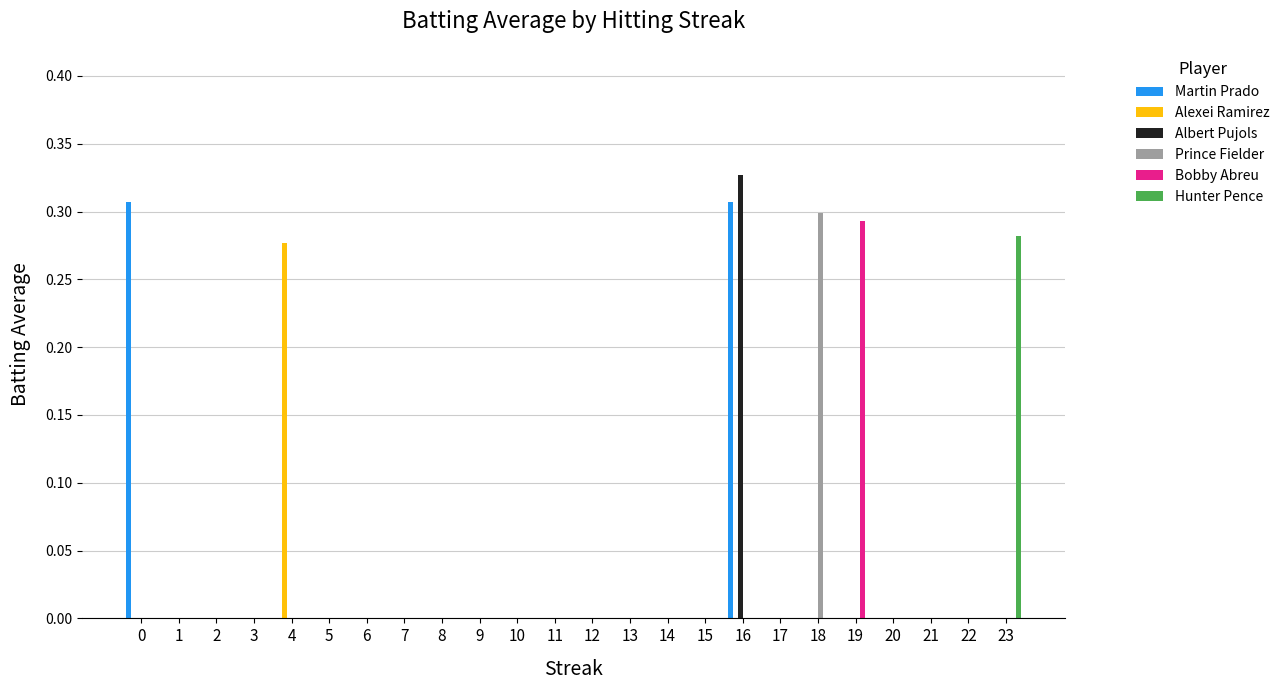

Count the number of data series in this chart.

6